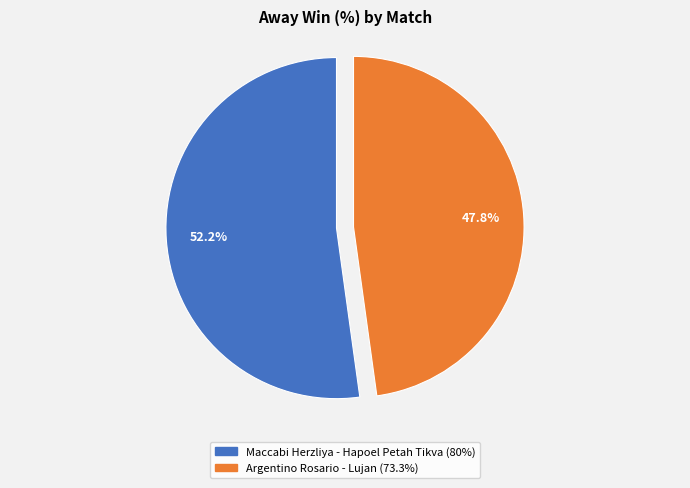

To the nearest percent, what is the difference between the largest and smallest slice percentages?

4%